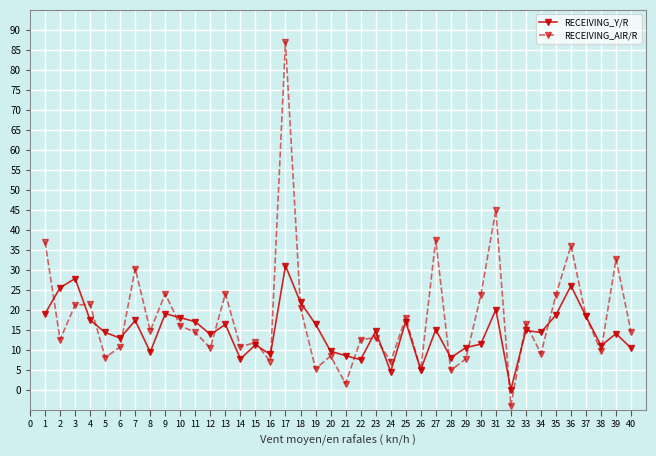

True or false: RECEIVING_Y/R has a value of 3.3 at 23.

False